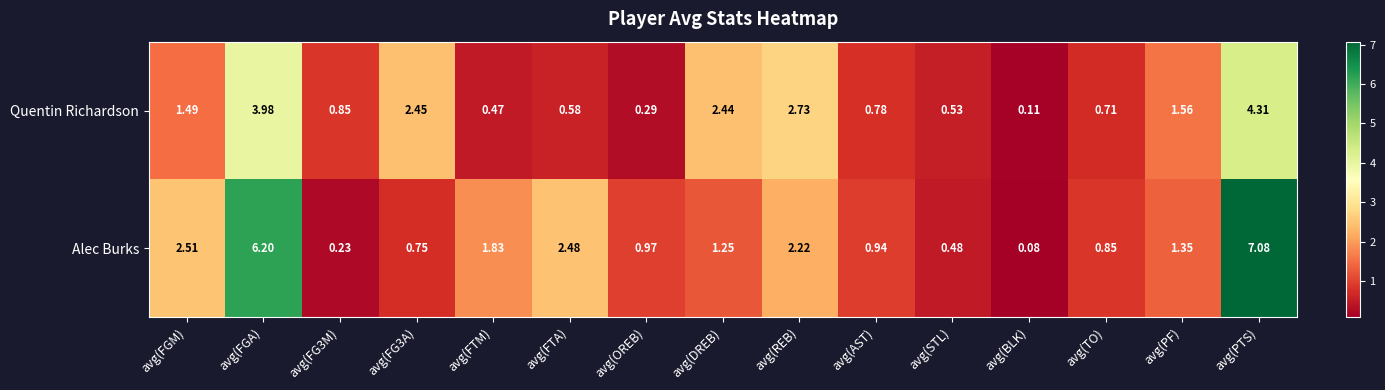

List the series in order of their overall mean, lowest first.

Quentin Richardson, Alec Burks